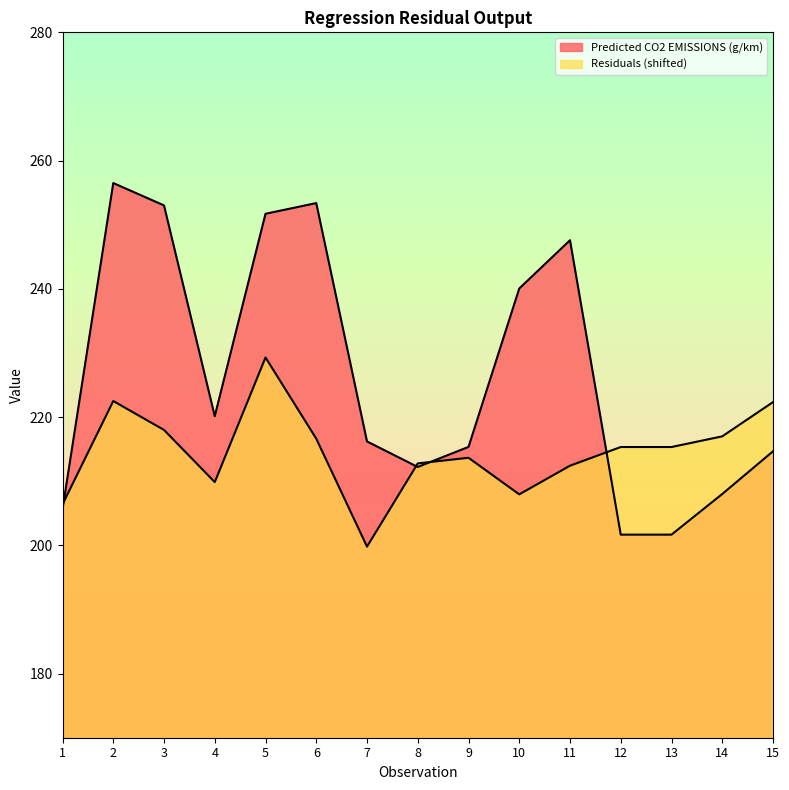

The Residuals series shows 206.4 at 1. True or false?

True